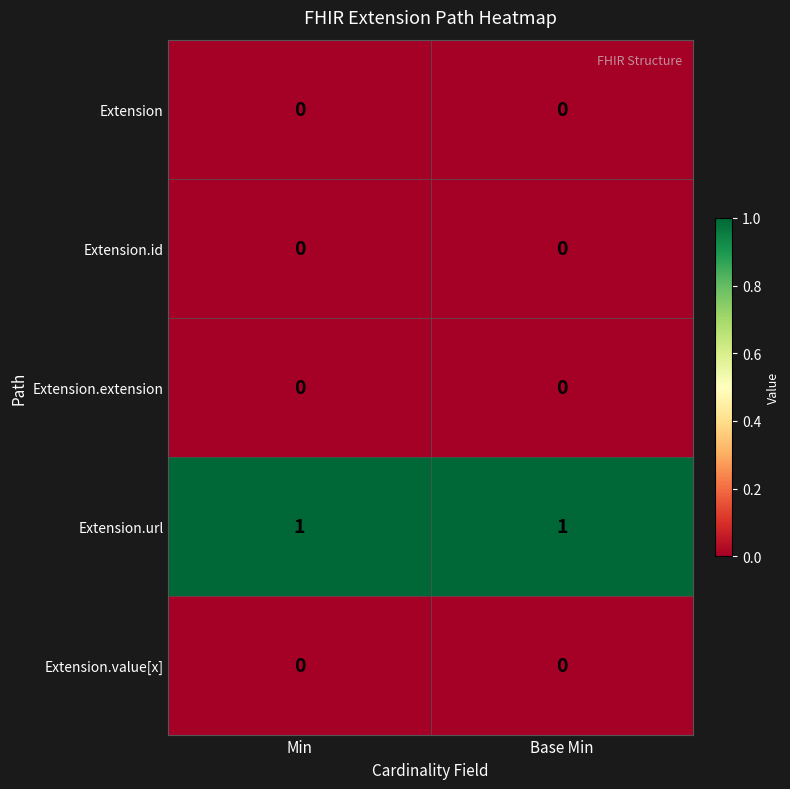

The Extension.value[x] series shows 0 at Min. True or false?

True